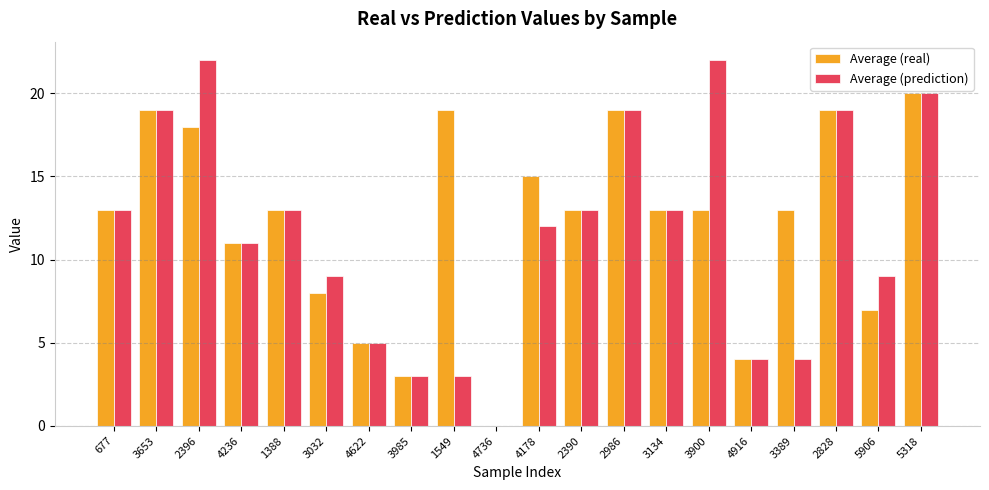

True or false: Average (real) has a value of 31 at 5318.

False